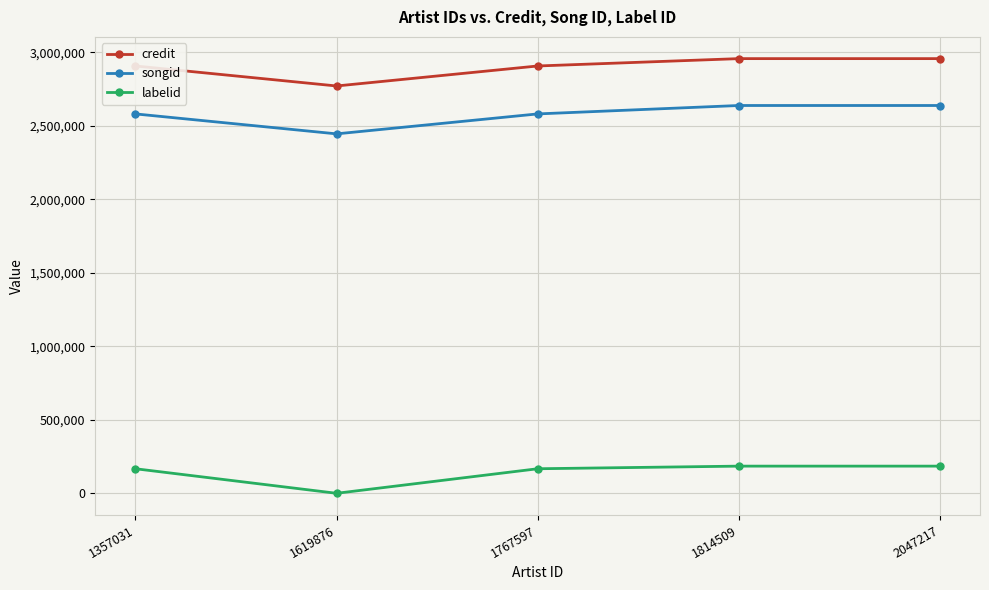

Which series has the widest spread of values?

songid